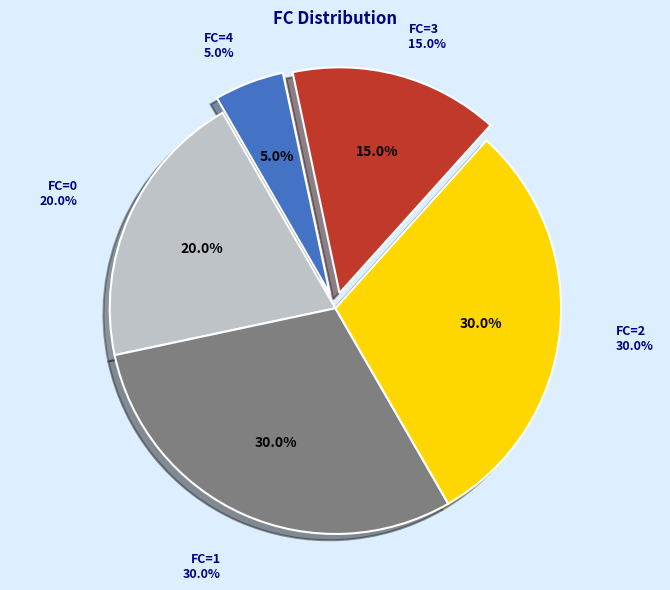

How many segments does this pie chart have?

5